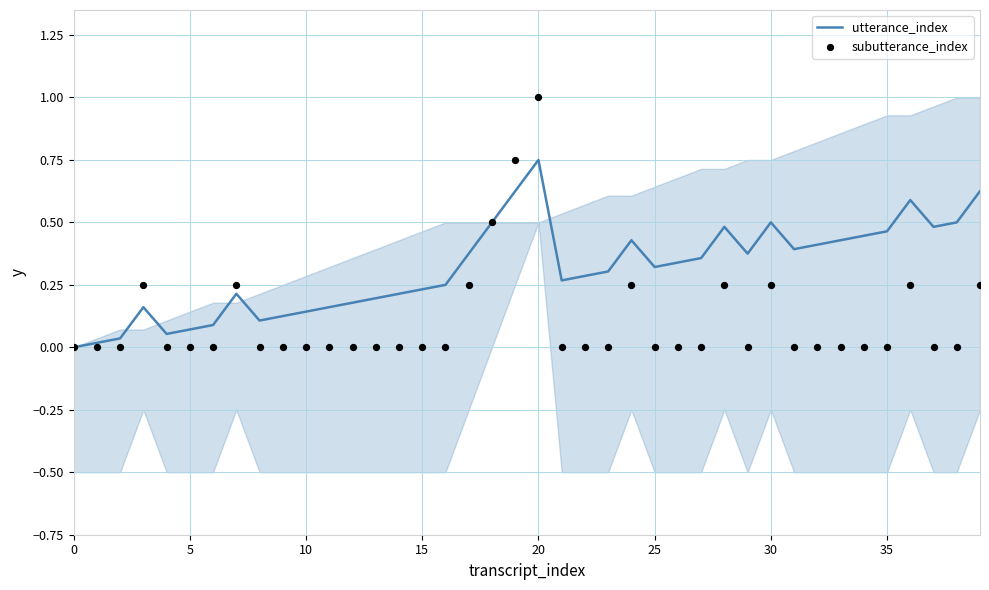

Which series has the largest Y range (max minus min)?

subutterance_index